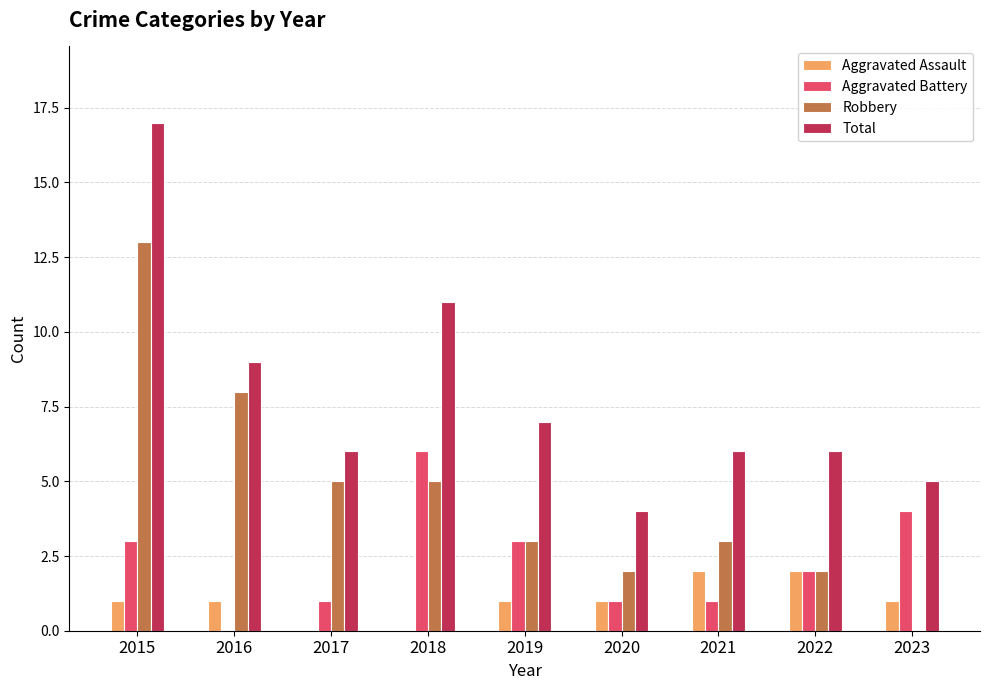

How many groups of bars are there?

9